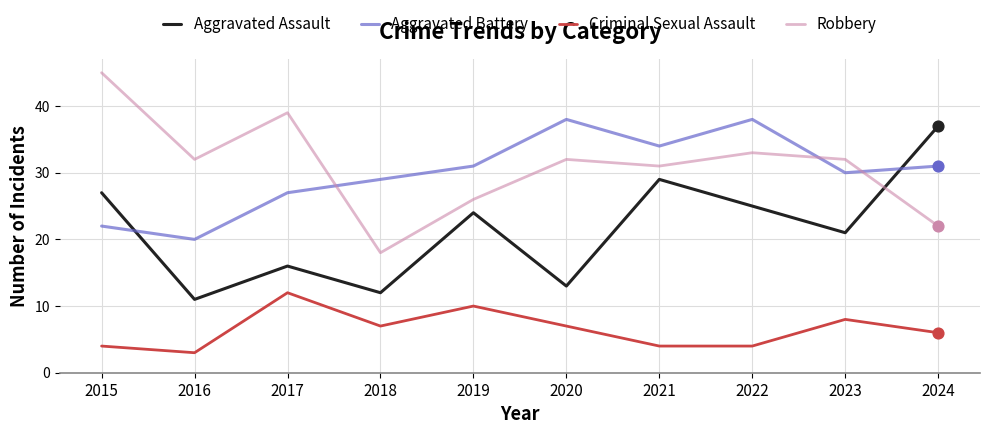

At which category is the sum across all series the highest?

2022